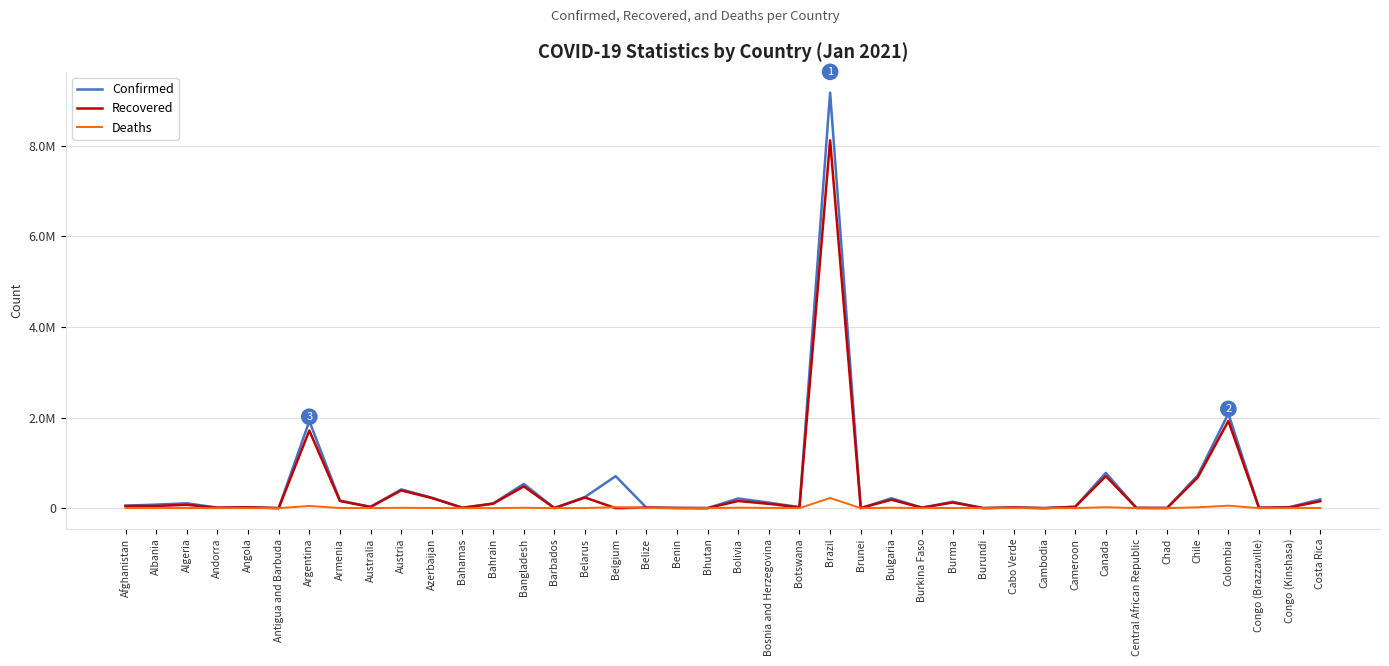

Is this an area chart (filled region under the line)?

No